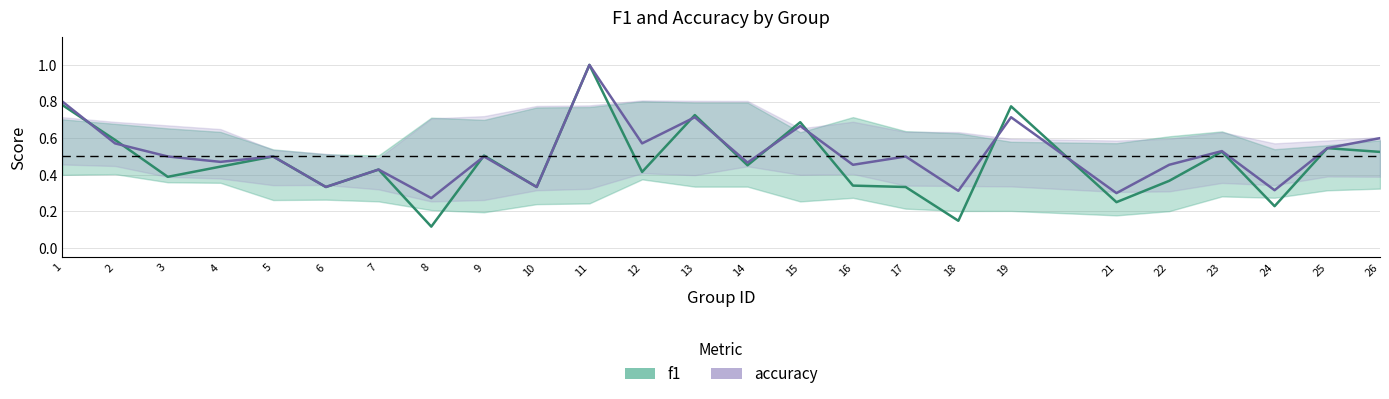

What is the maximum value for f1?

1.0